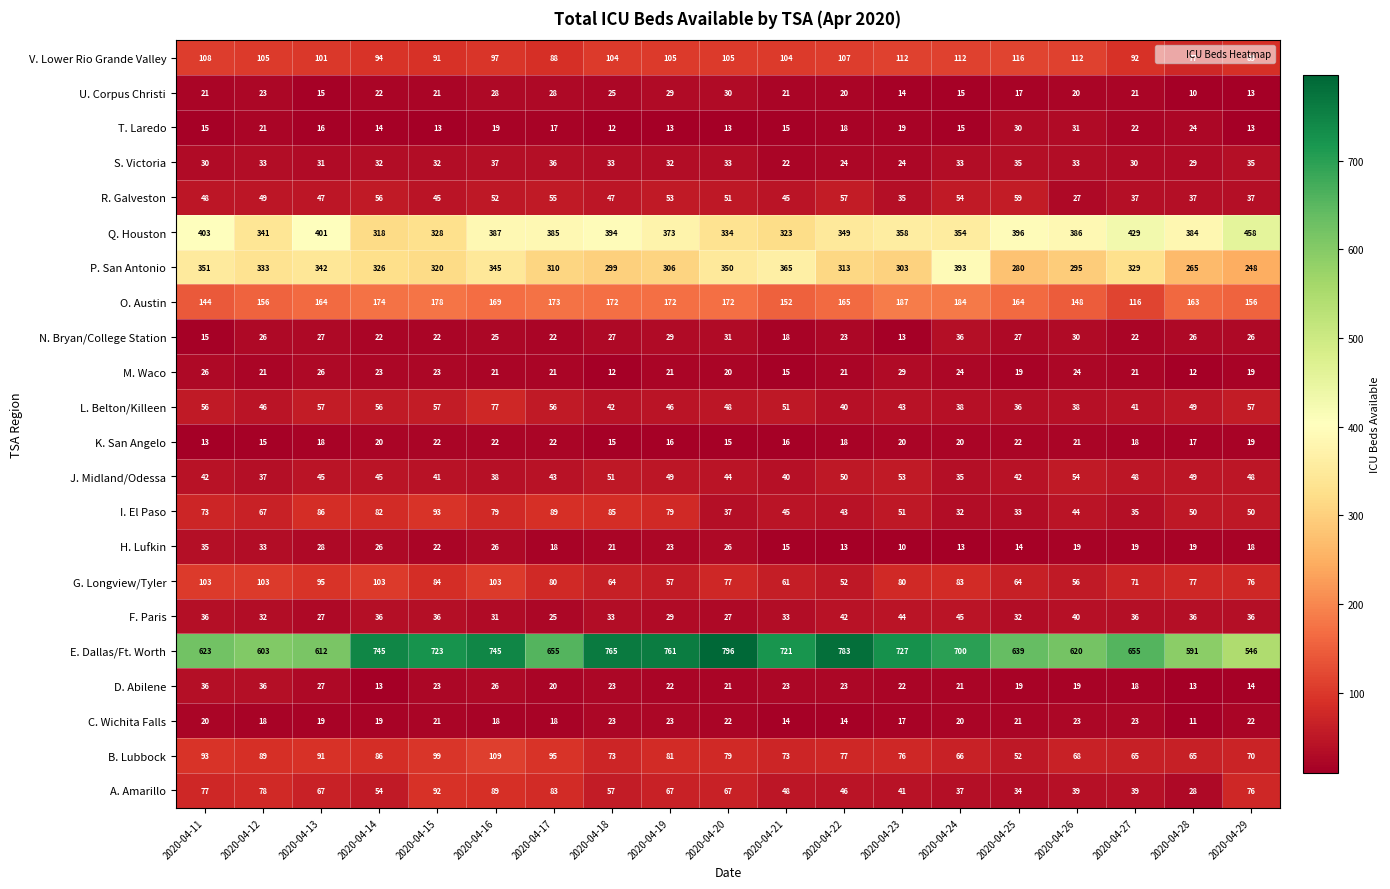

What is the greatest value displayed?

796